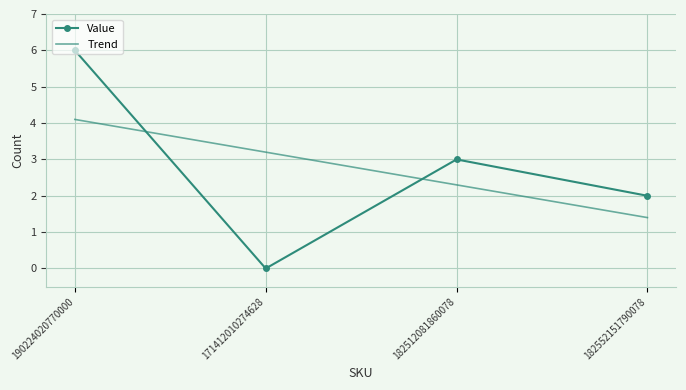

The value at 182552151790078 is 2. True or false?

True